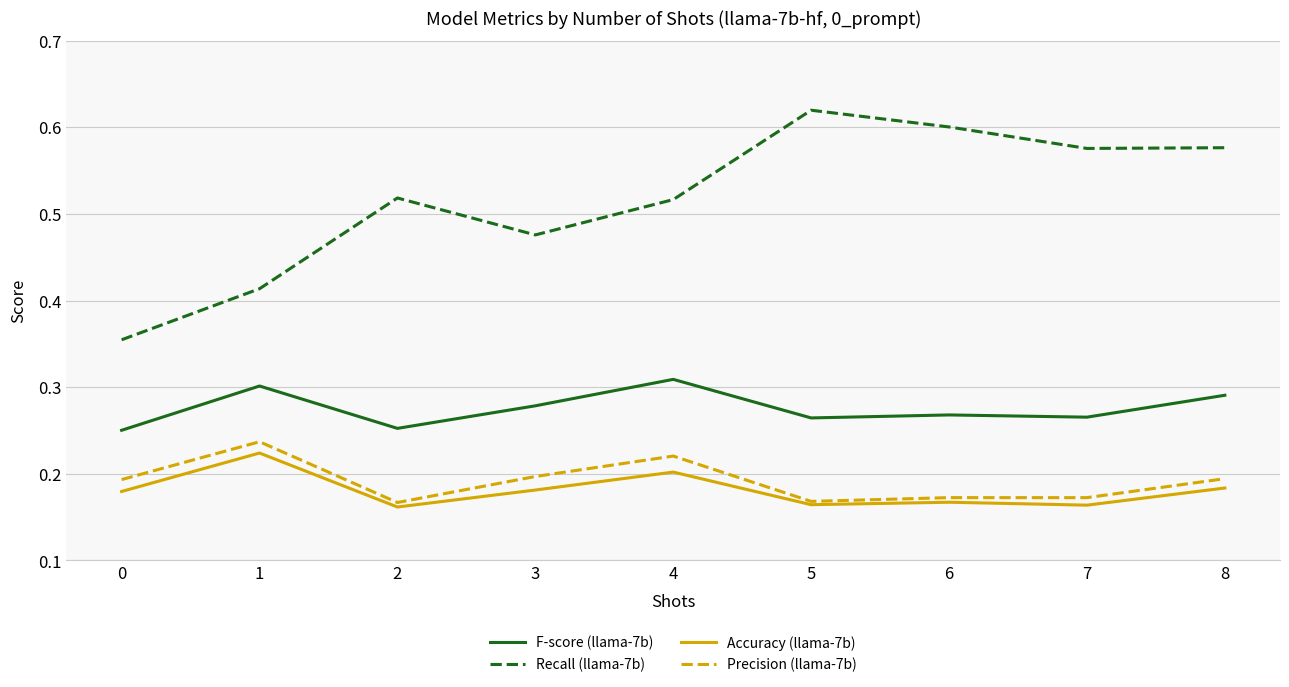

List the series in order of their peak value, highest first.

Recall (llama-7b), F-score (llama-7b), Precision (llama-7b), Accuracy (llama-7b)